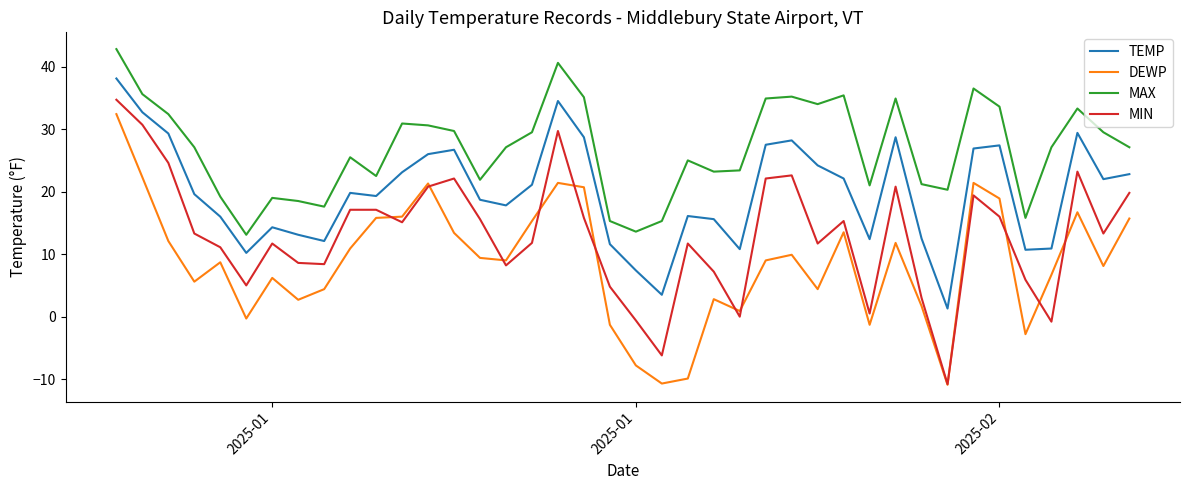

Does the chart have visible grid lines?

No